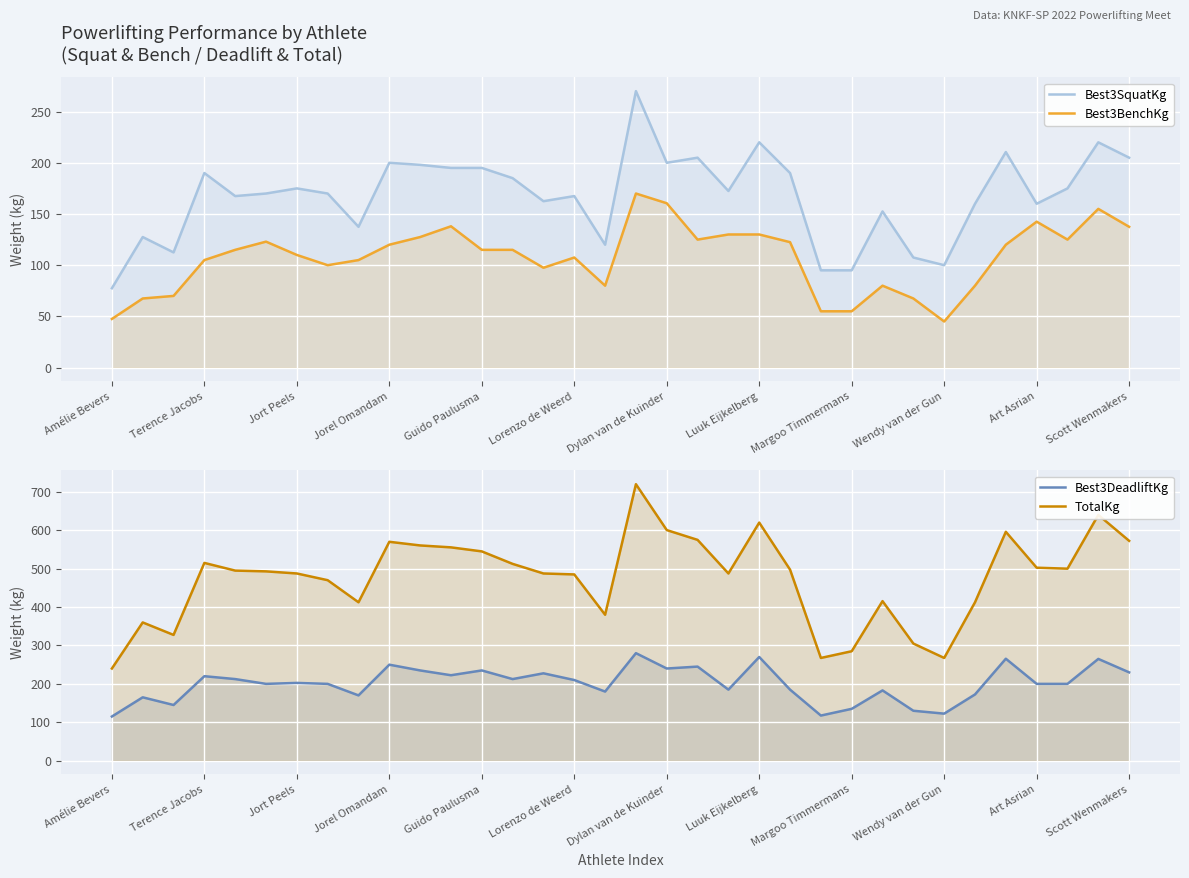

Count the number of categories in the chart.

34